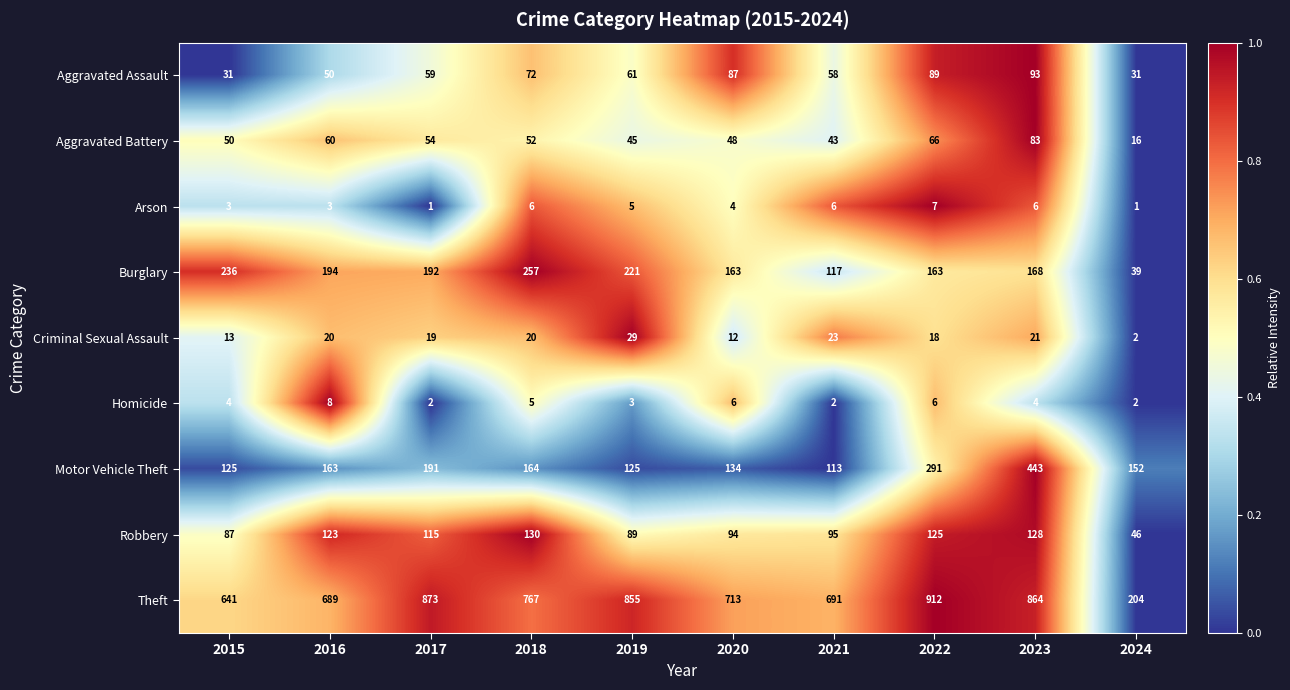

At which category is the sum across all series the highest?

2023